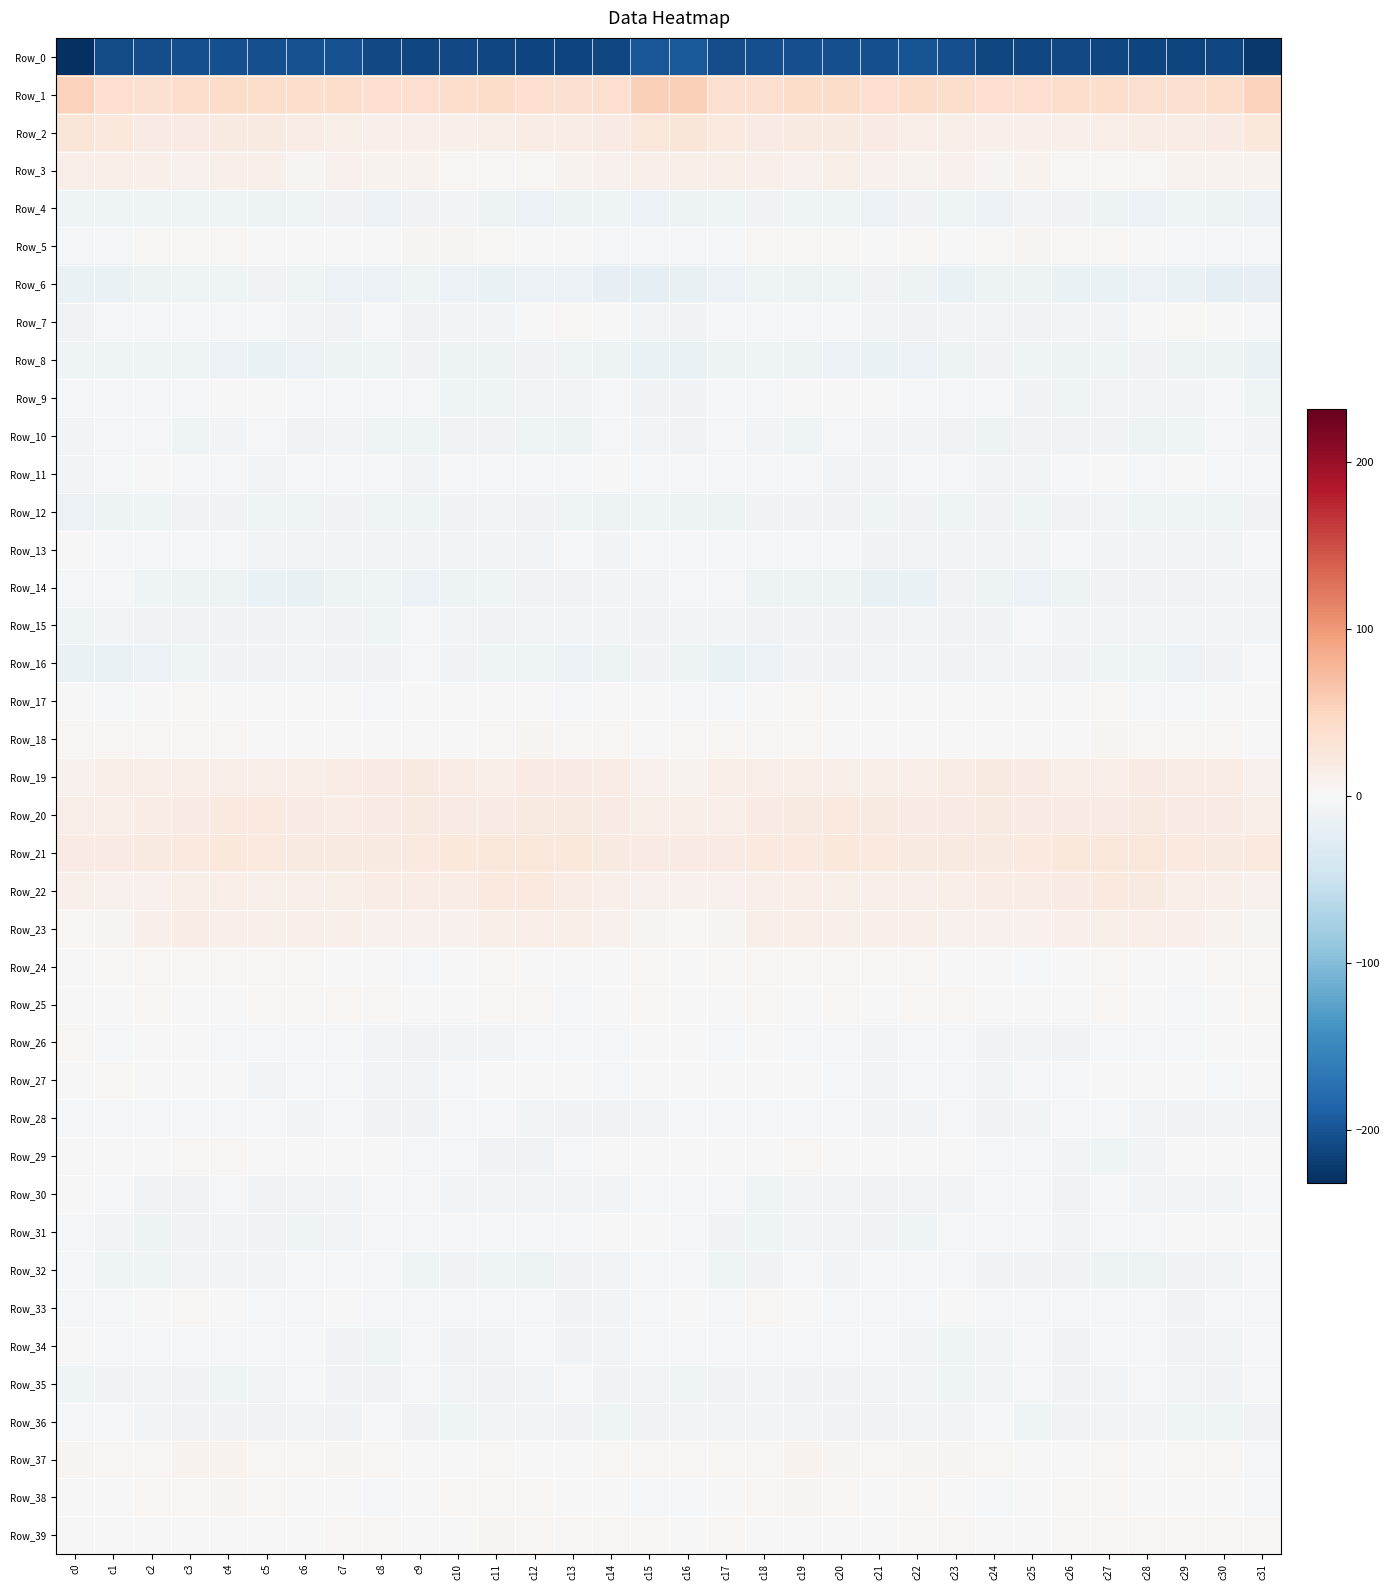

How many distinct data groups are displayed?

40